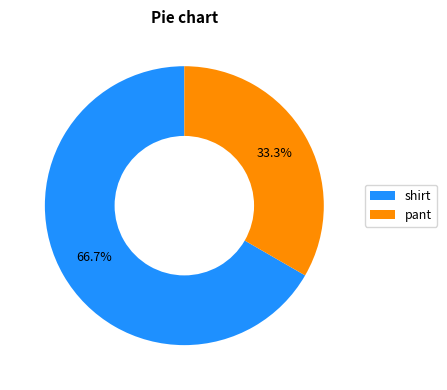

What is the majority slice?

shirt